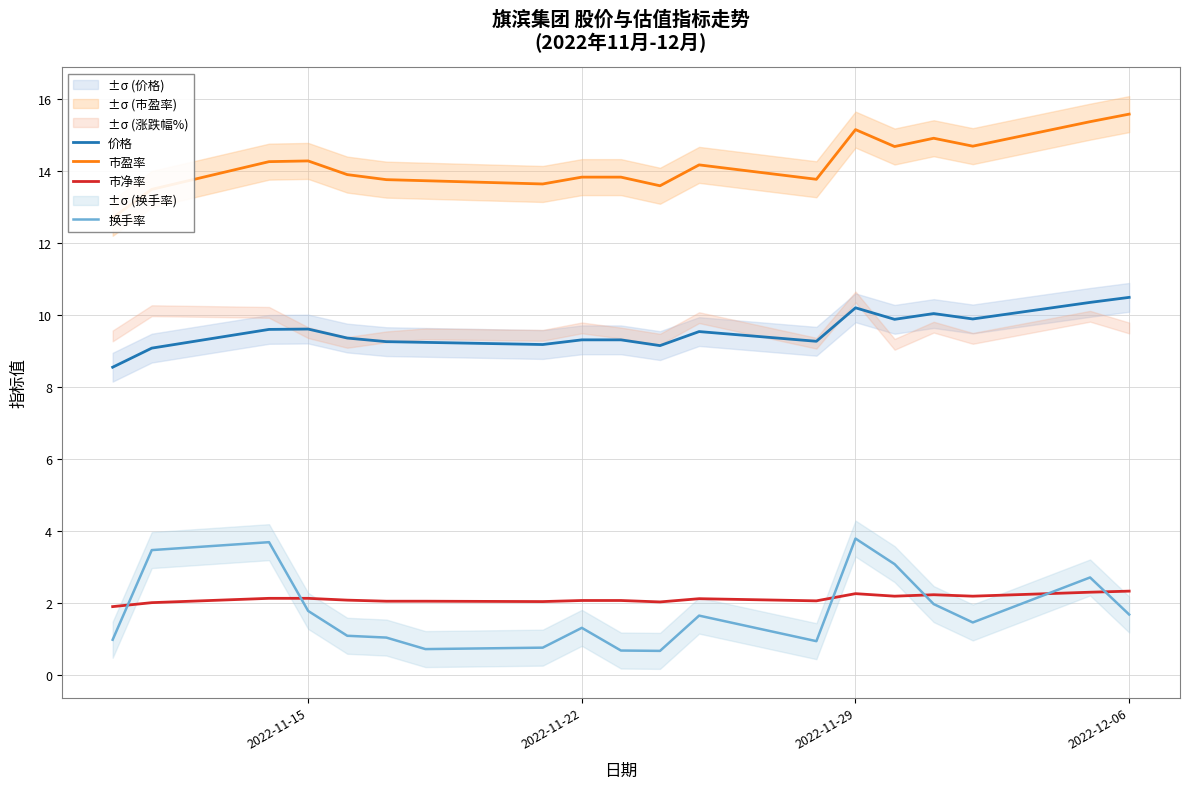

Is this an area chart (filled region under the line)?

No